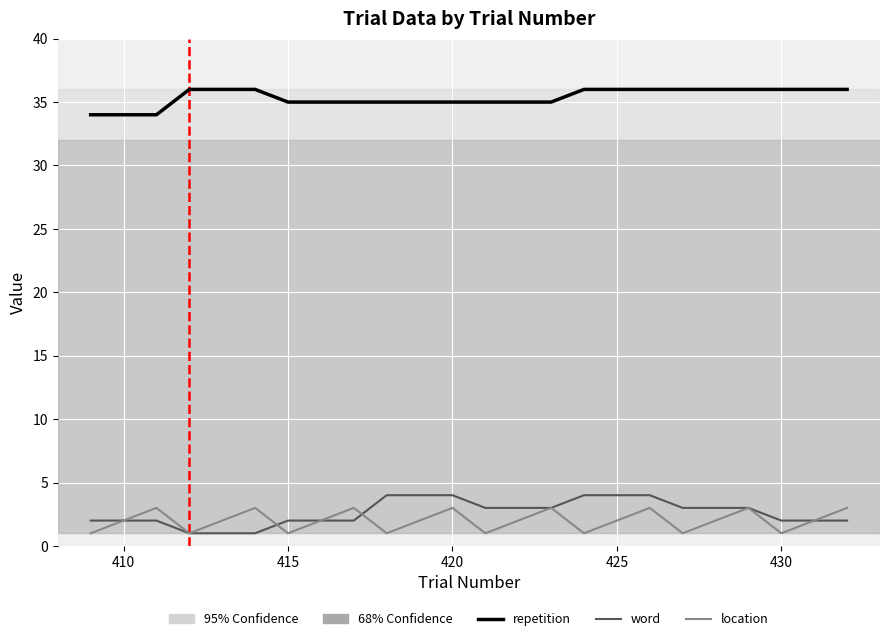

Which series has the largest range (max minus min)?

word